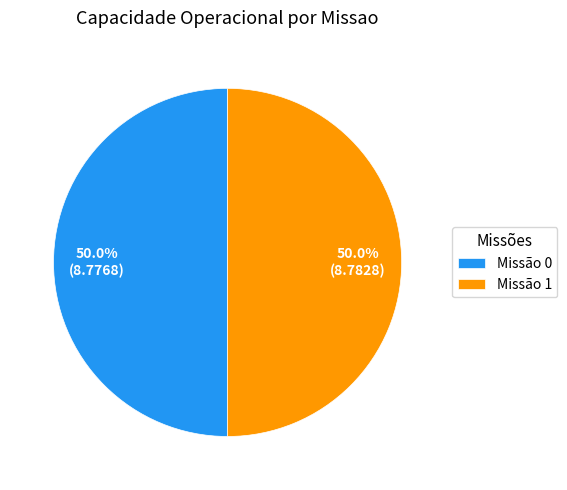

What is the ratio of the value at Missão 1 to the value at Missão 0?

1.0